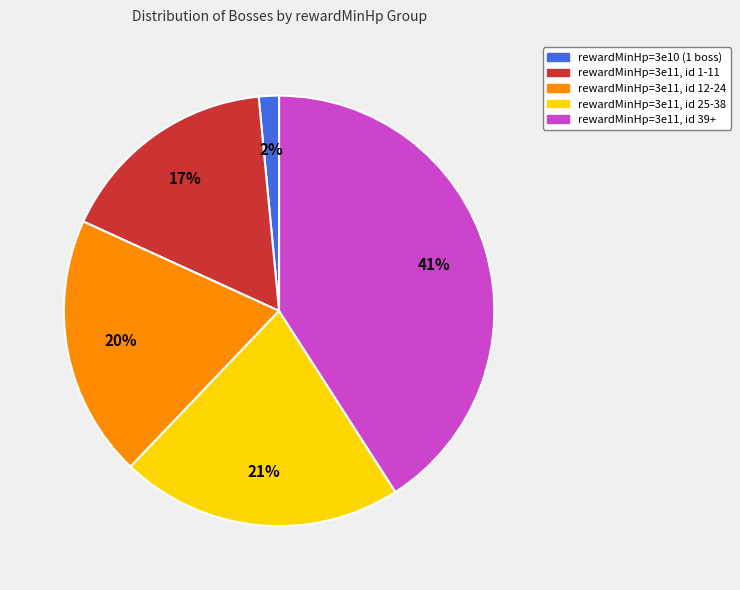

Between rewardMinHp=3e11, id 12-24 and rewardMinHp=3e11, id 1-11, which is larger?

rewardMinHp=3e11, id 12-24